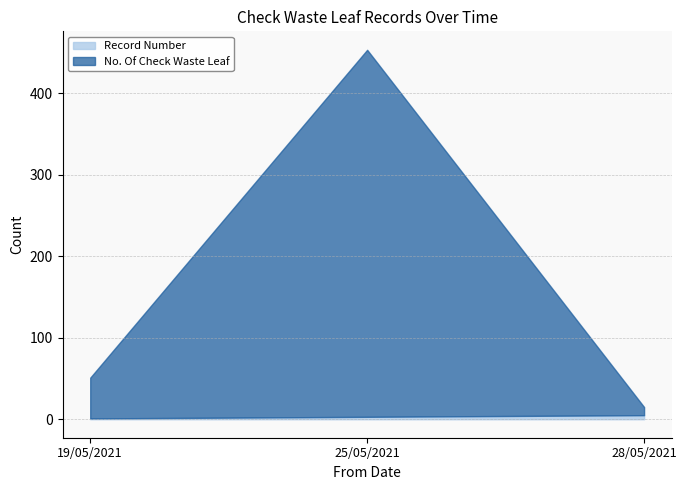

What is the value of the No. Of Check Waste Leaf point at the 3rd from the left?

10